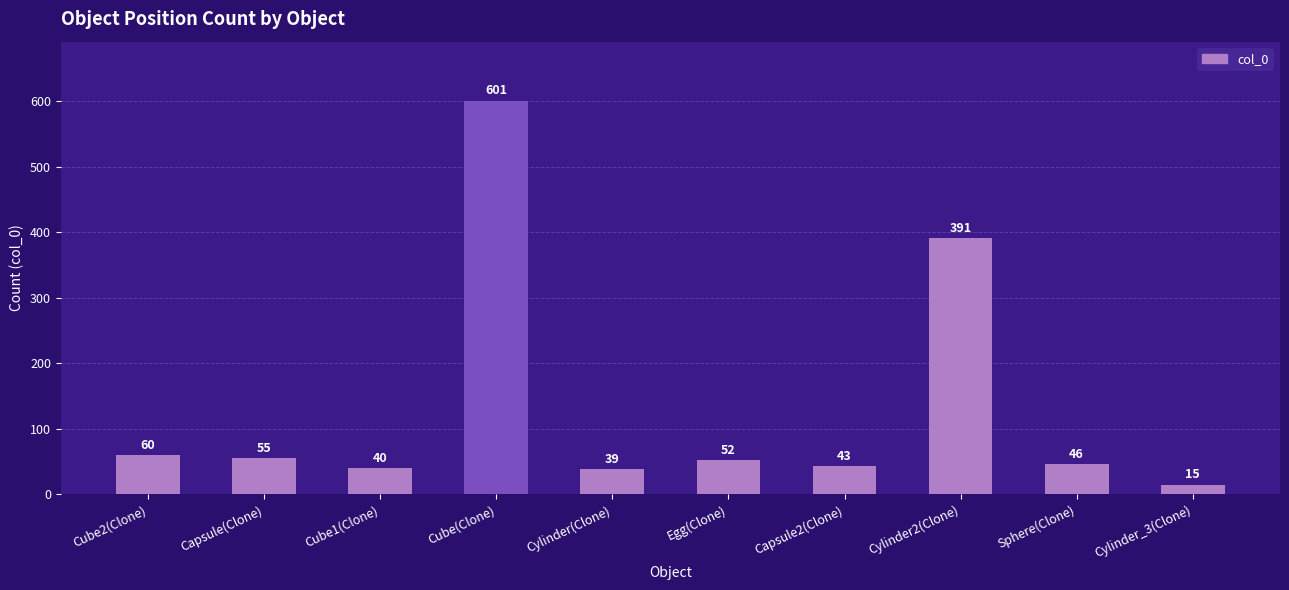

What is the ratio of the value at Egg(Clone) to the value at Cylinder_3(Clone)?

3.5